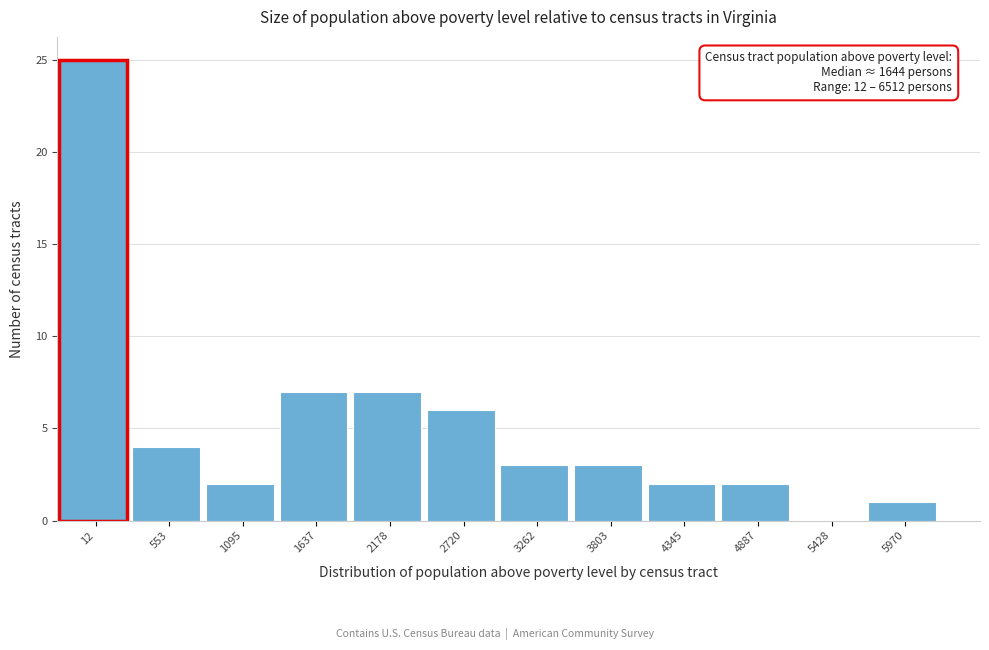

Reading left to right, transcribe all the data shown in this chart.

12=25	553=4	1095=2	1637=7	2178=7	2720=6	3262=3	3803=3	4345=2	4887=2	5428=0	5970=1